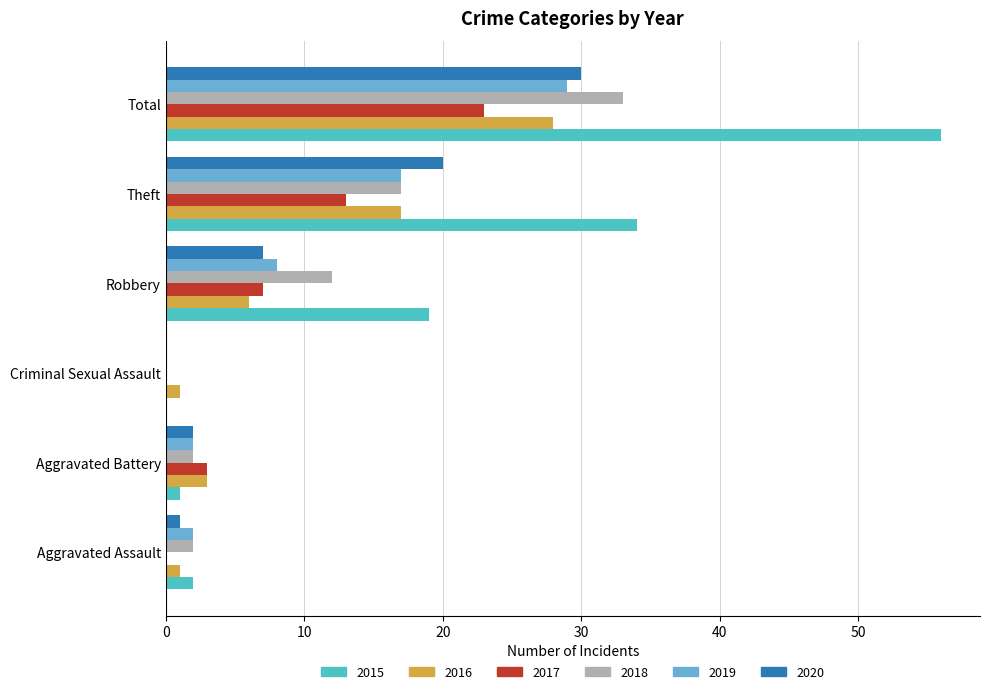

Is the value of 2019 at Criminal Sexual Assault greater than the value of 2020 at Aggravated Battery?

No